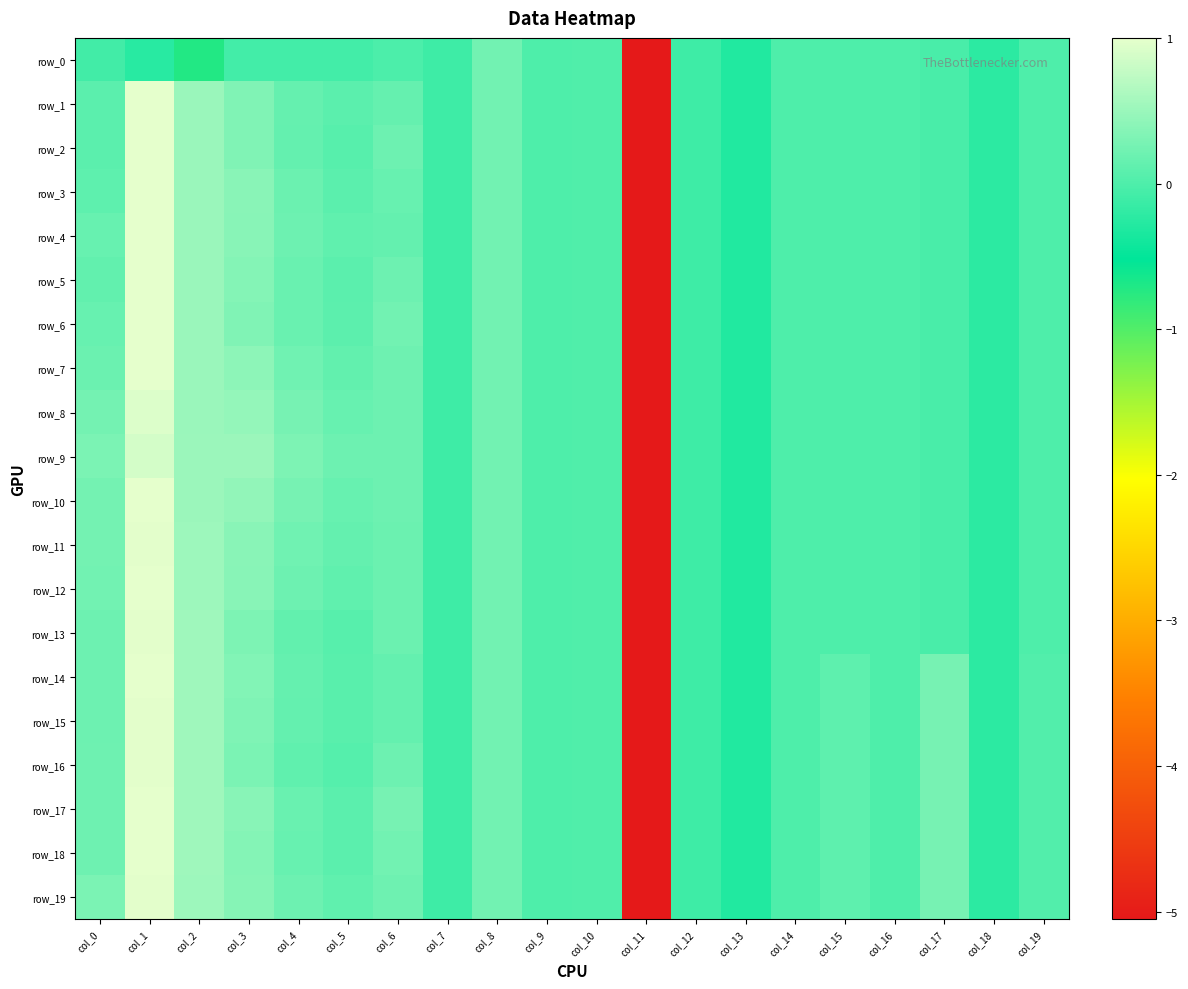

What is the difference between the row_19 values at col_6 and col_9?

0.2